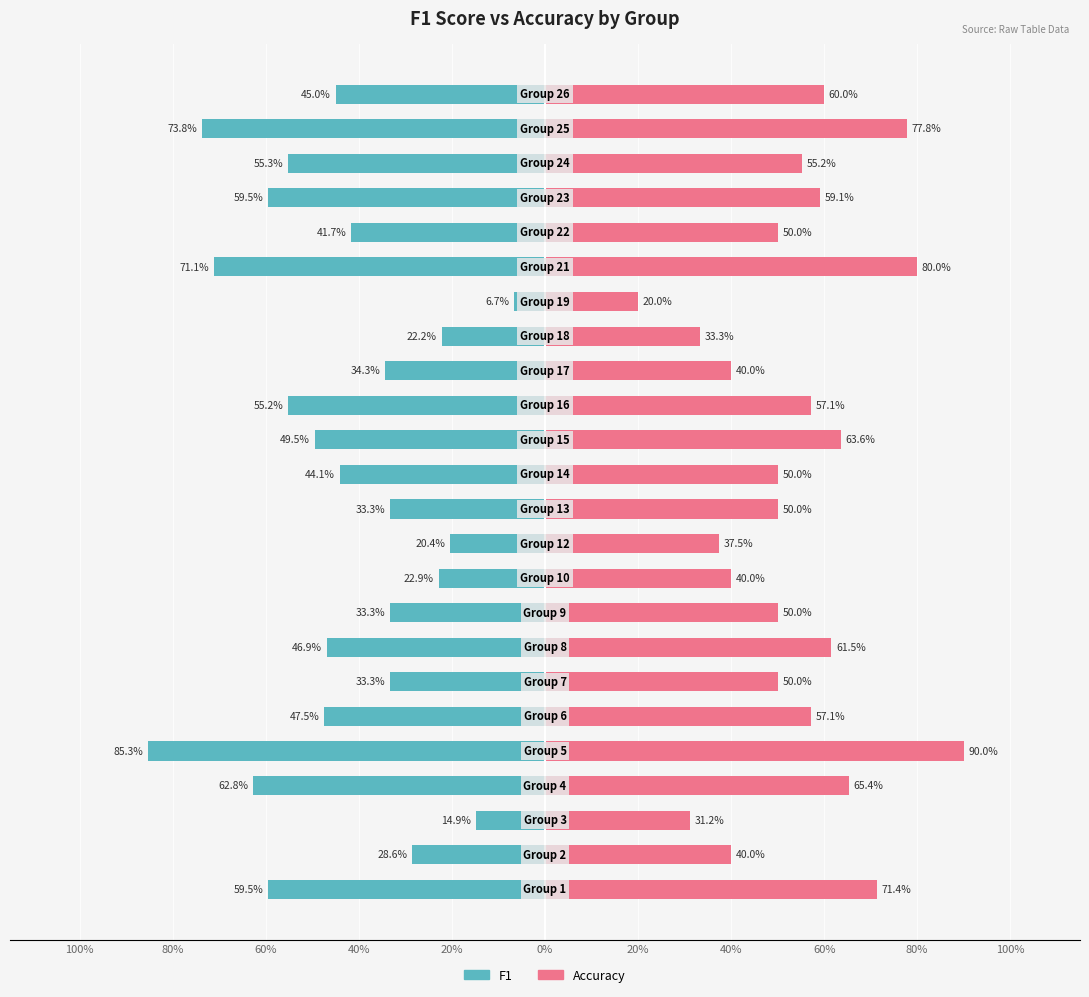

How many bars are there in total?

48